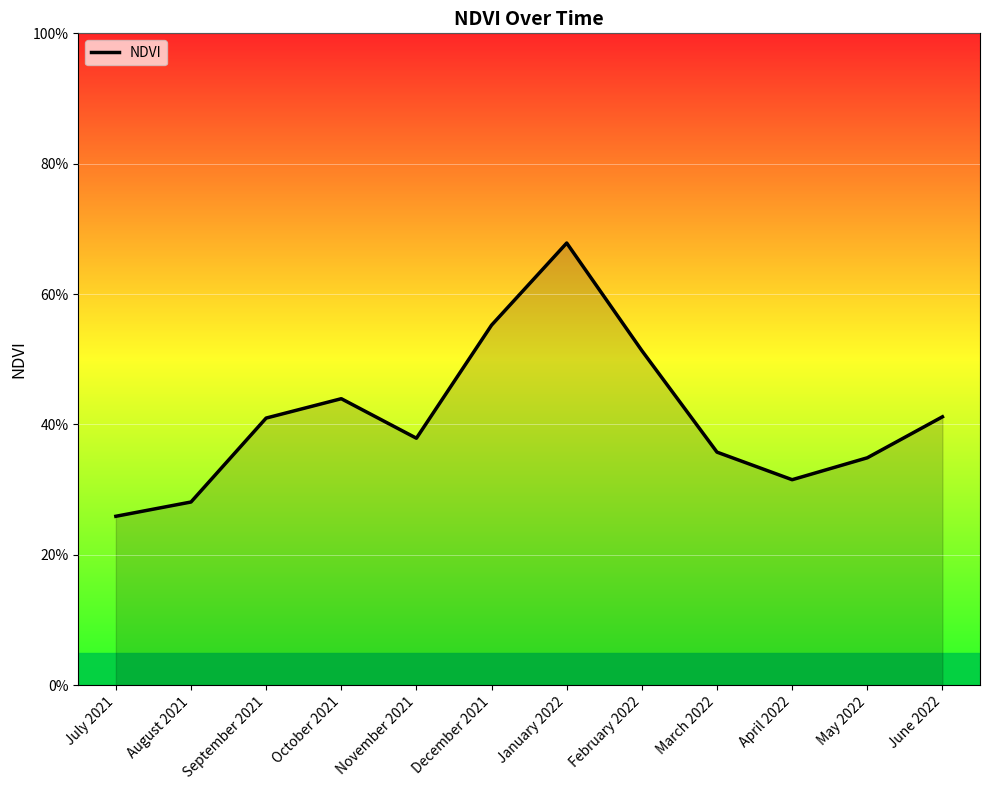

What is the value of the 9th point from the left?

0.4